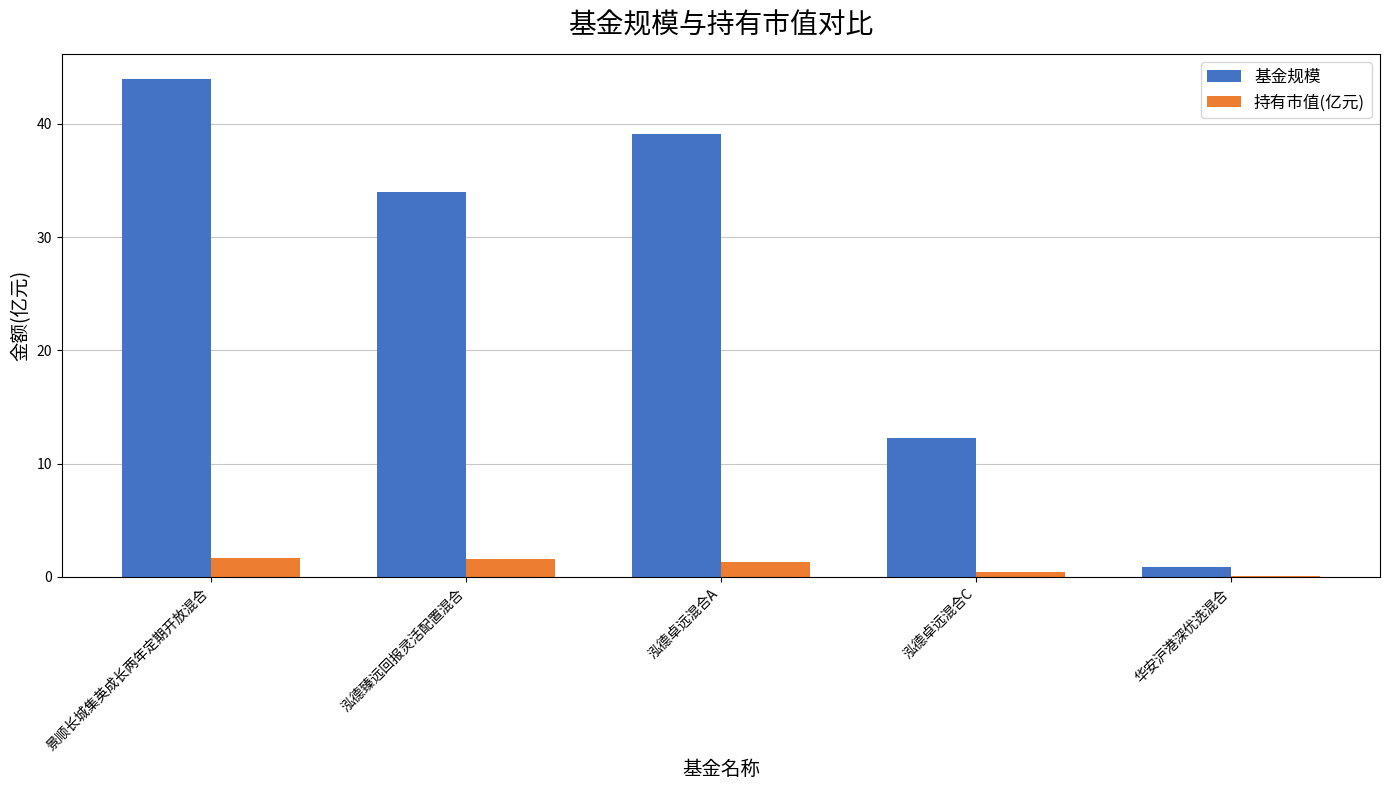

What is the average value of the 持有市值(亿元) series?

1.0